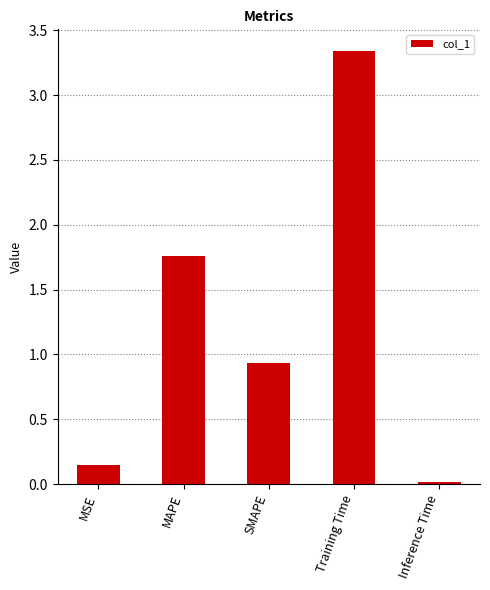

The chart shows a value of 1.9 at Training Time. True or false?

False